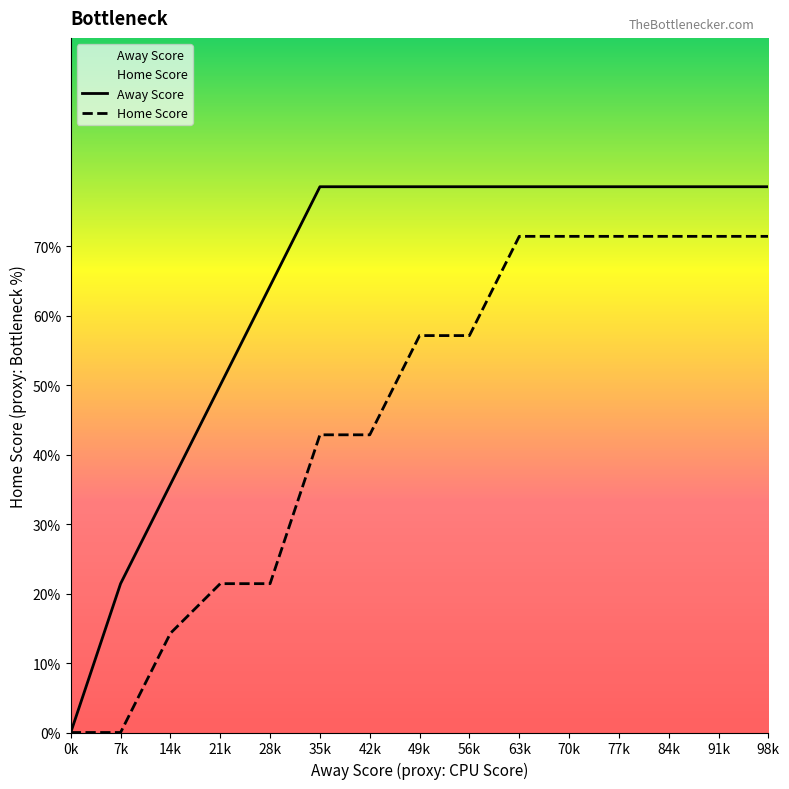

Does the chart display data point markers on the line(s)?

No